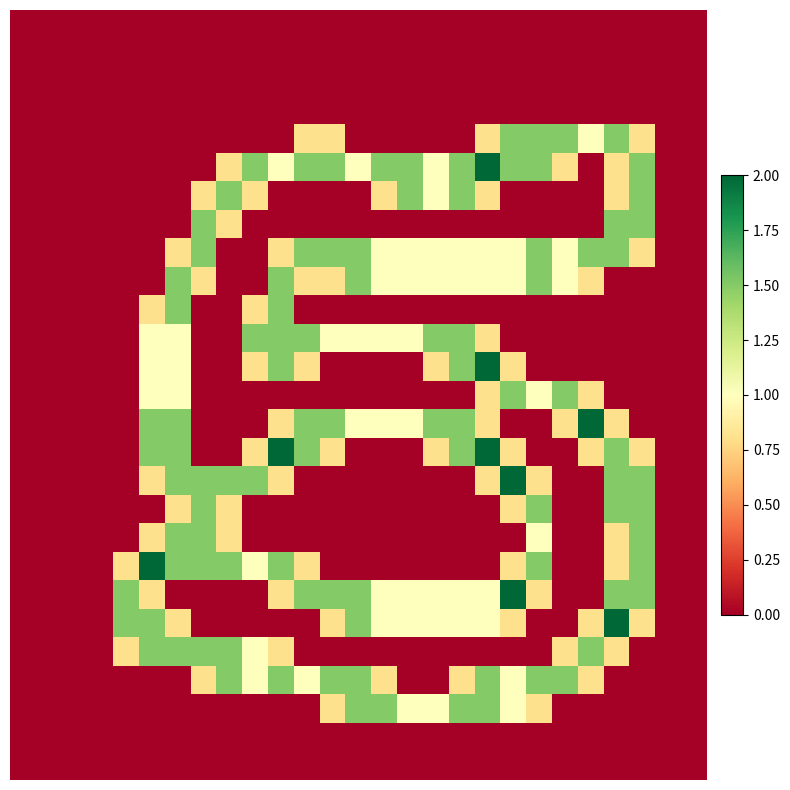

How many distinct data groups are displayed?

27